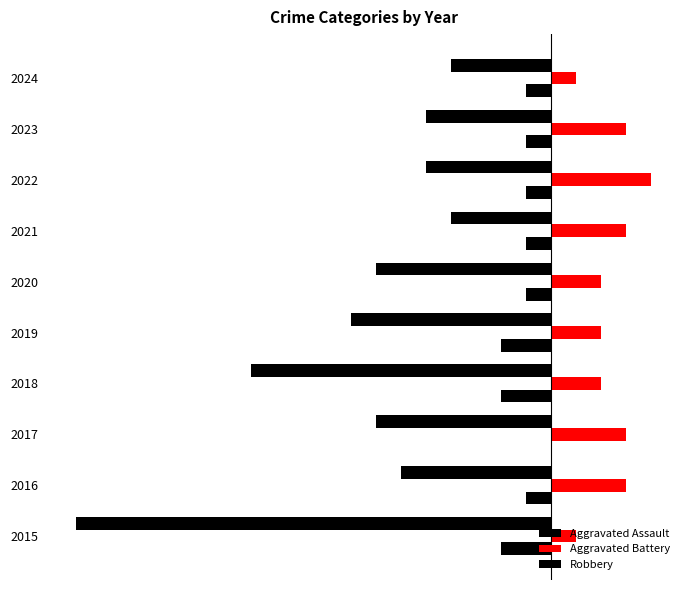

List the series in order of their peak value, lowest first.

Robbery, Aggravated Assault, Aggravated Battery